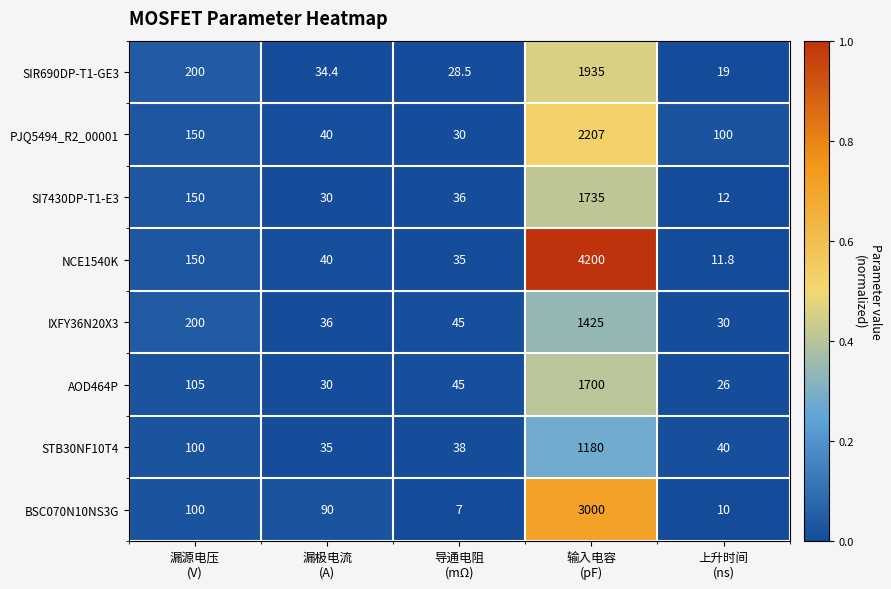

At which category is the sum across all series the highest?

输入电容
(pF)